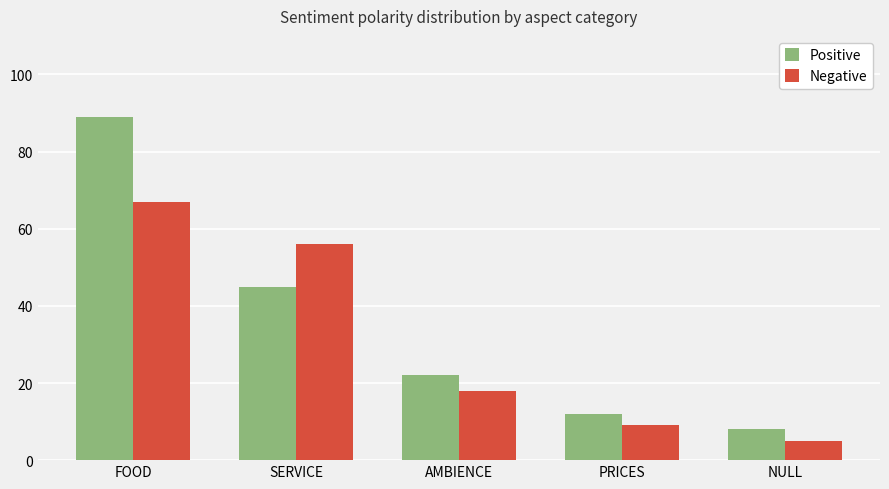

True or false: Positive has a value of 12 at PRICES.

True